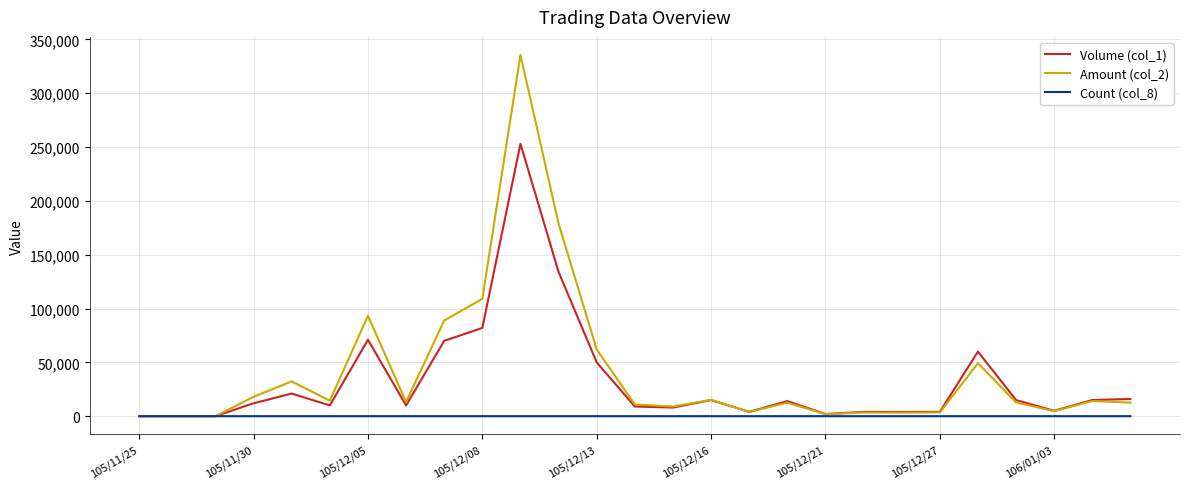

Which series has the widest spread of values?

Amount (col_2)